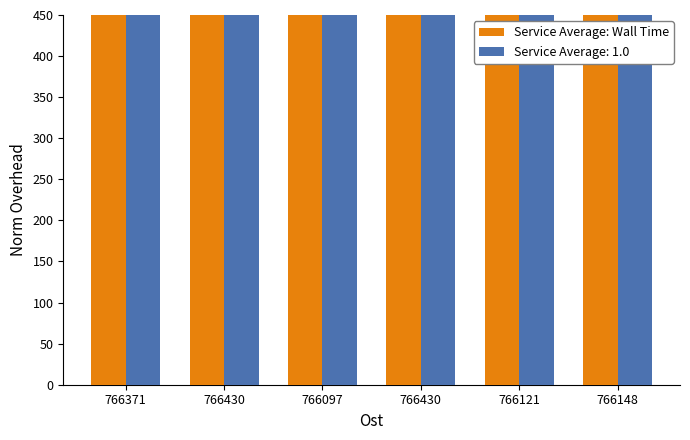

What is the minimum value shown in the chart?

78792